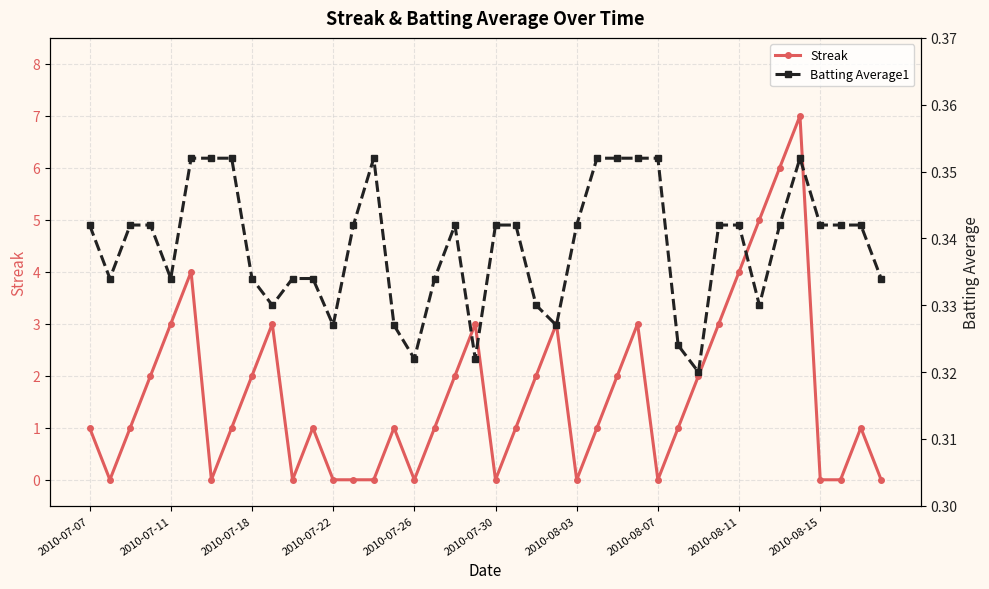

What is the total value across all series at 10?

0.3